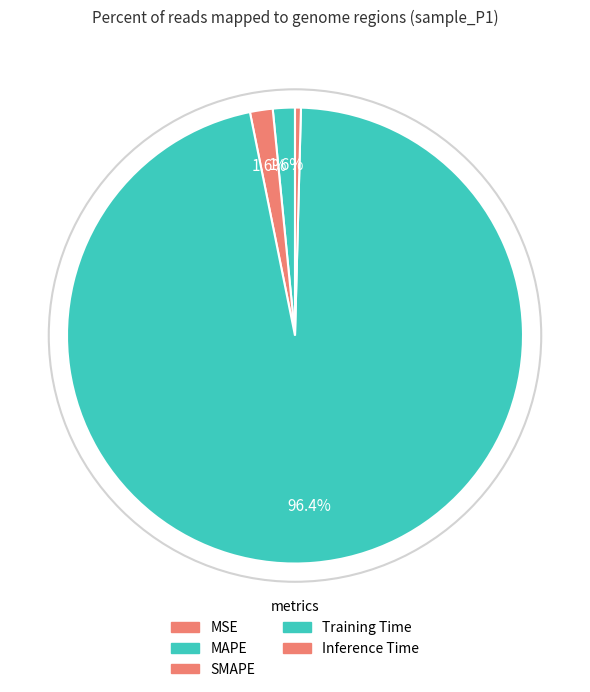

To the nearest percent, what is the average slice percentage?

20%